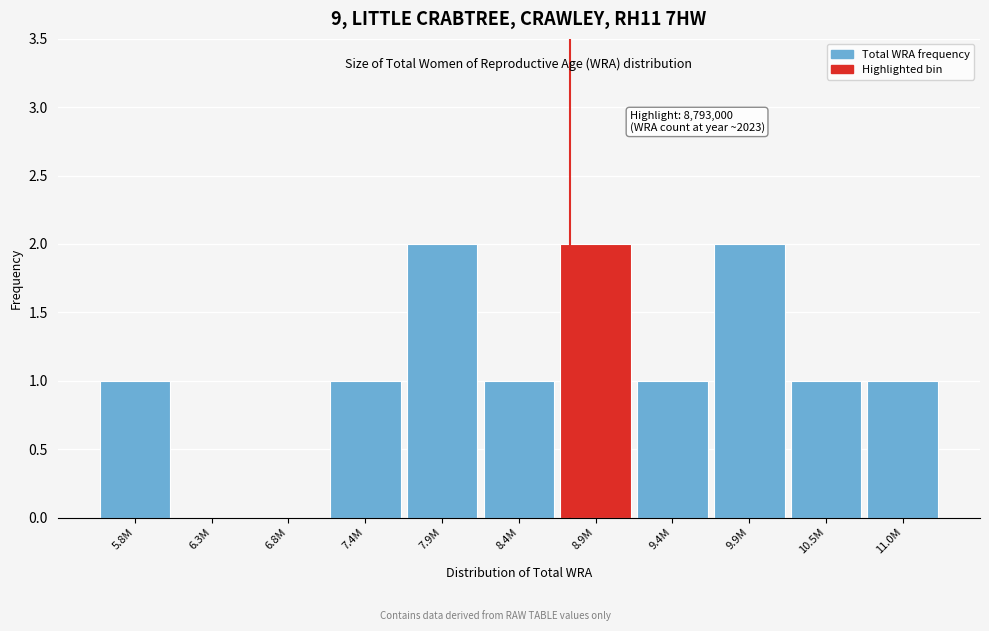

Reading right to left, what are all the values shown in this chart?

11.0M=1	10.5M=1	9.9M=2	9.4M=1	8.9M=2	8.4M=1	7.9M=2	7.4M=1	6.8M=0	6.3M=0	5.8M=1